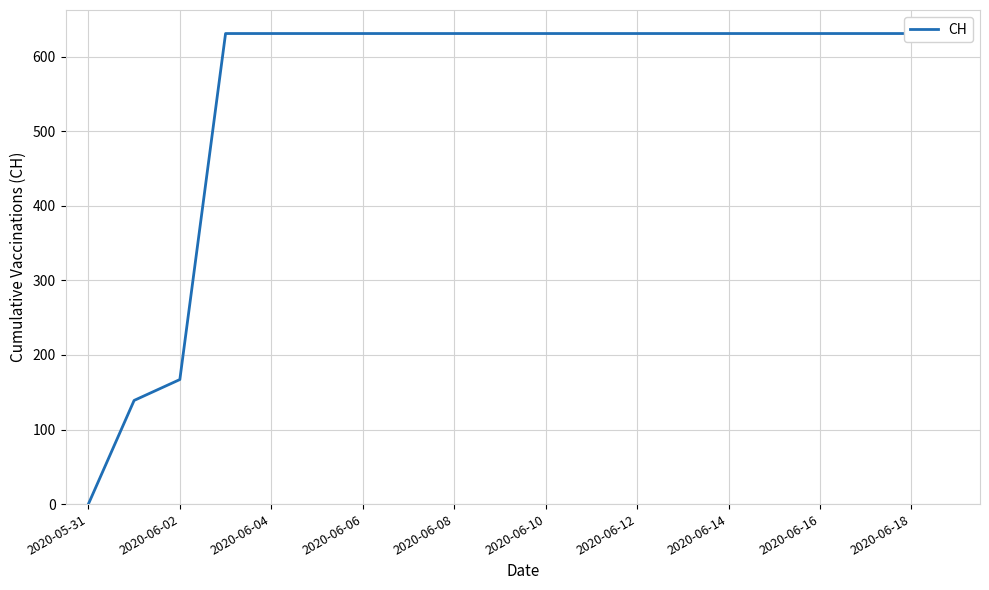

Is it true that the value at 15 is 430?

False